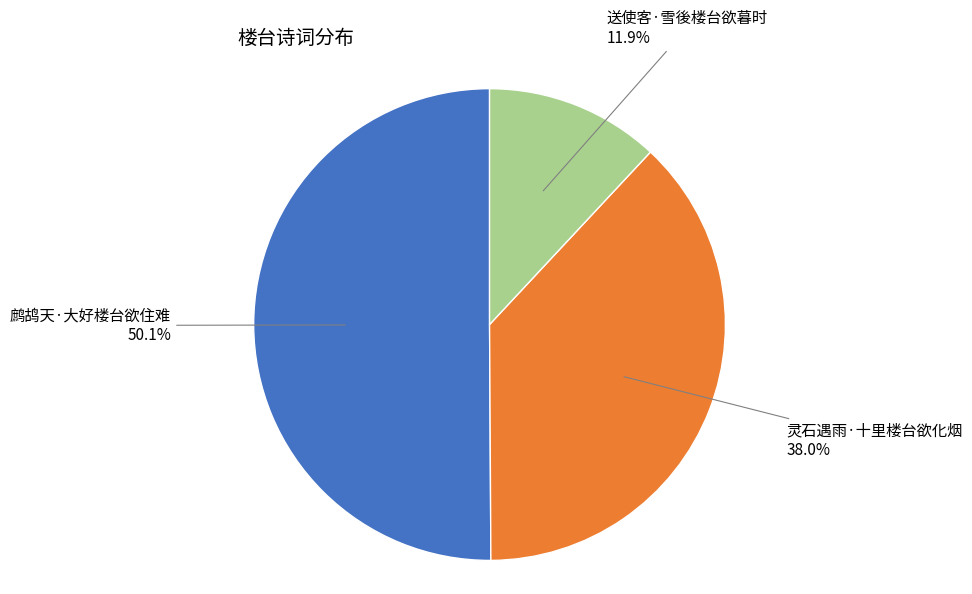

Which category has the biggest portion of the pie?

鹧鸪天·大好楼台欲住难